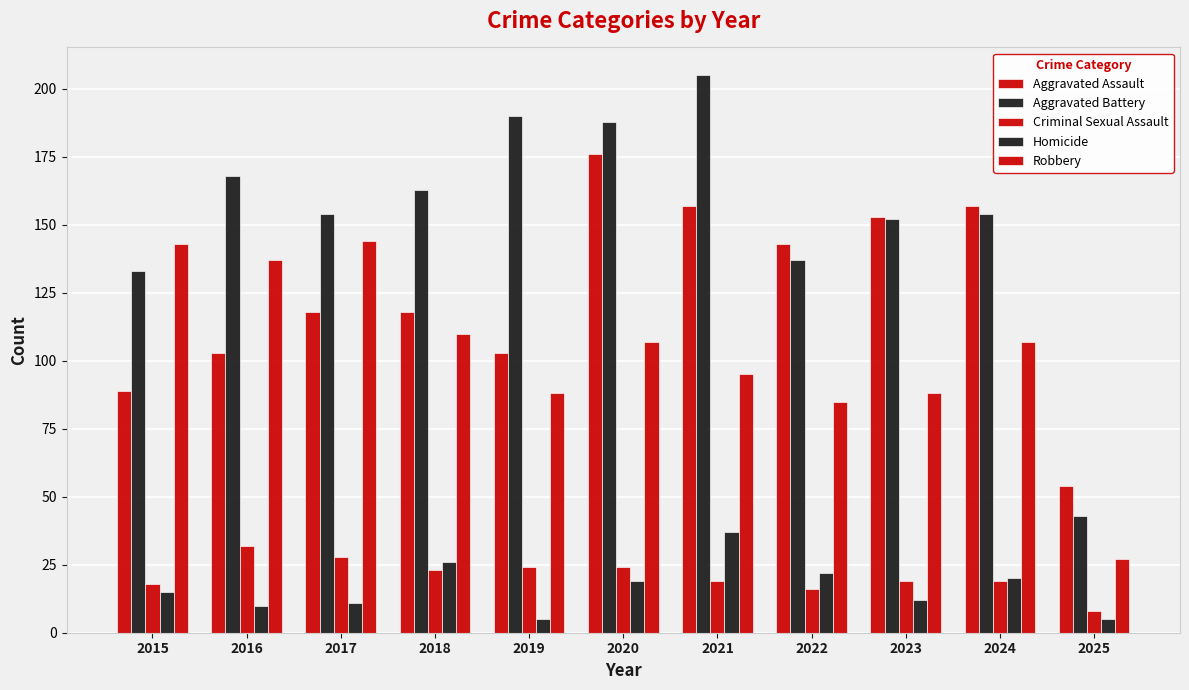

Count the number of data series in this chart.

5